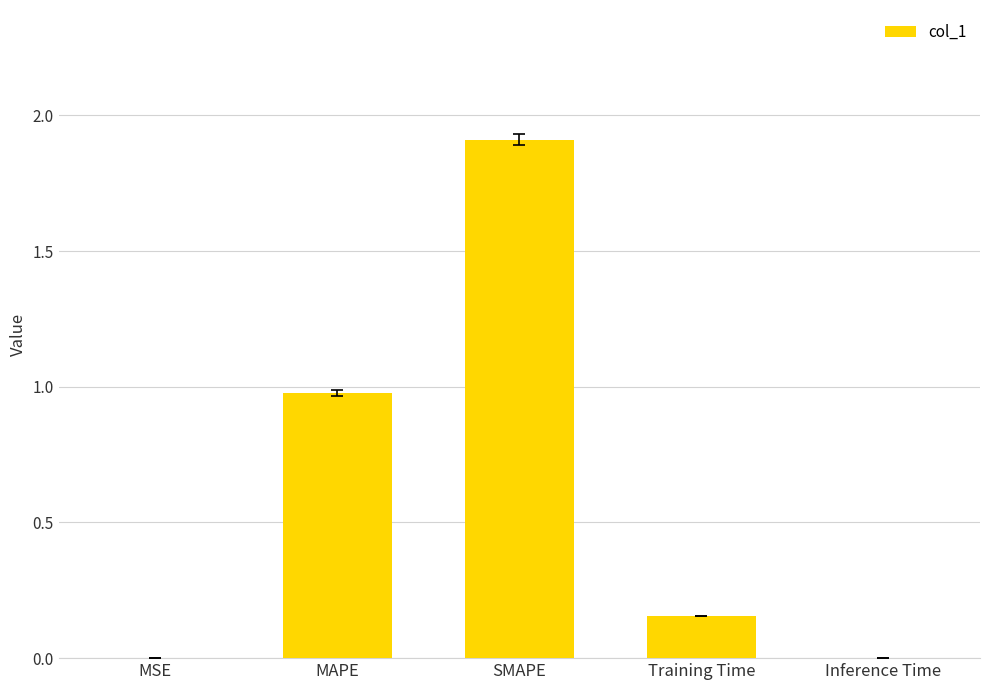

True or false: the data shows 0.3 at MAPE.

False